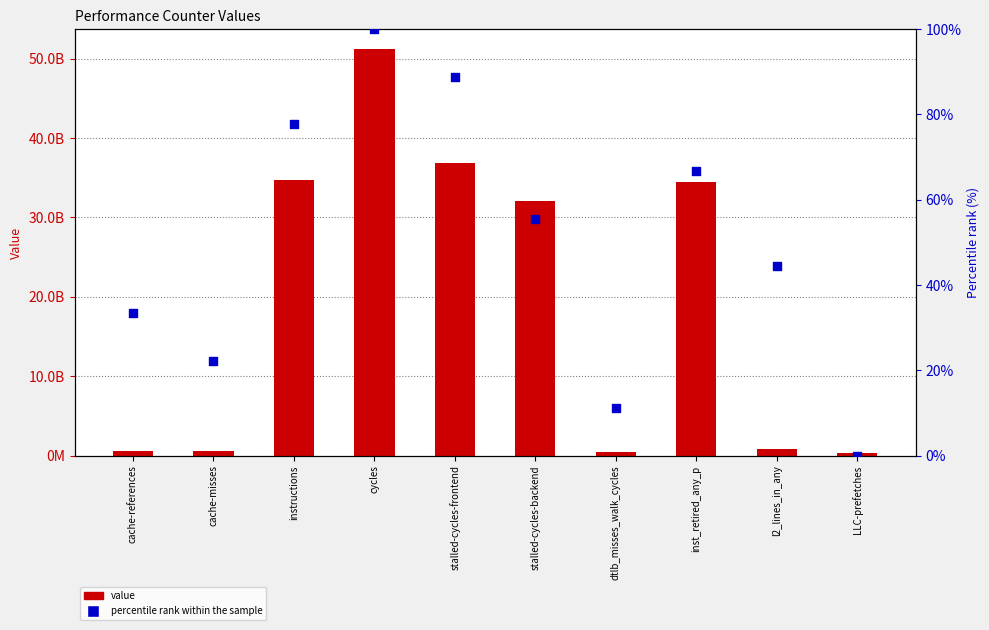

Is the value of value at cache-misses greater than the value of percentile rank within the sample at cache-references?

Yes